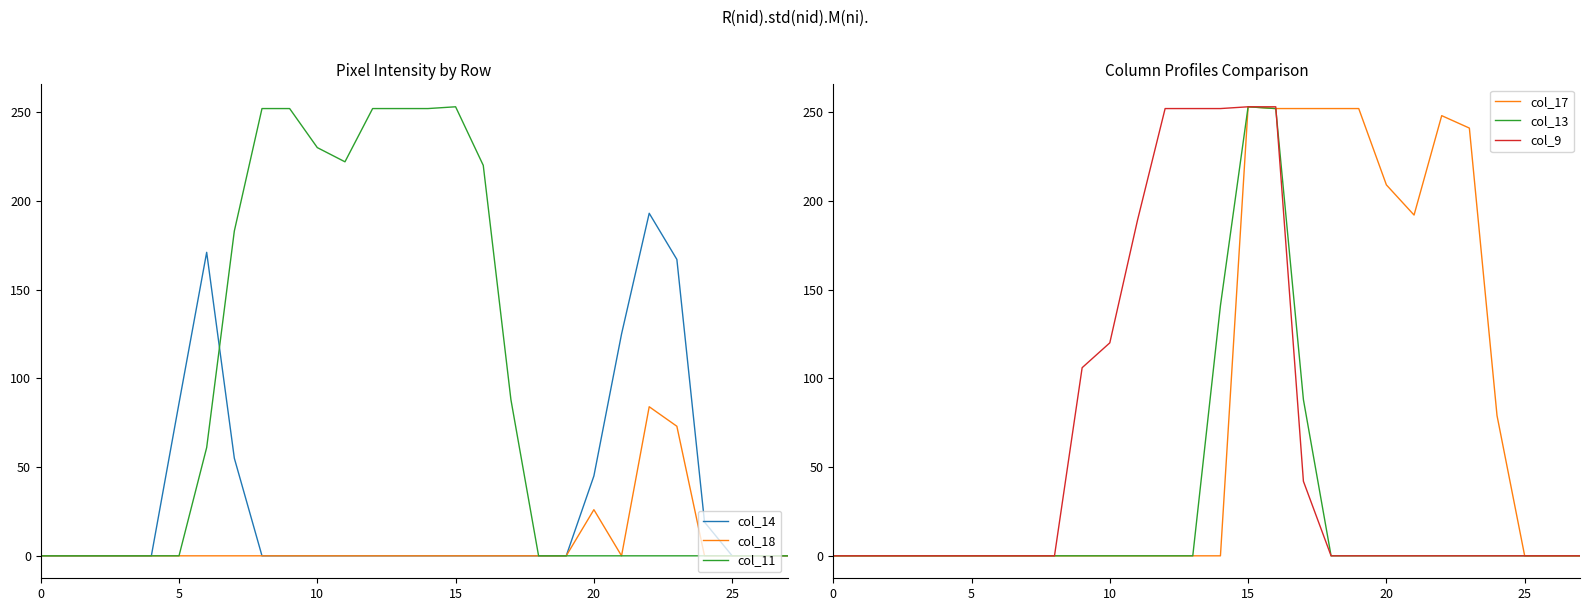

How many positive values does the col_14 series have?

8